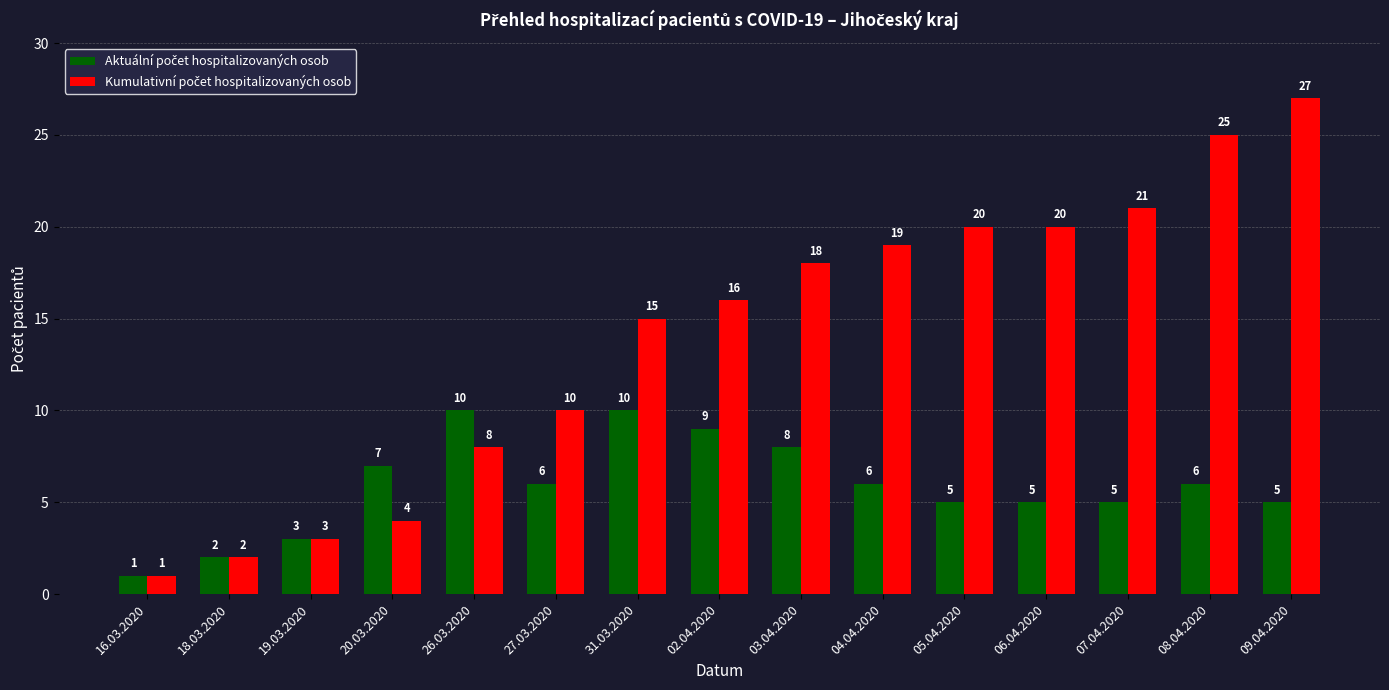

Which label corresponds to the largest value in the chart?

09.04.2020